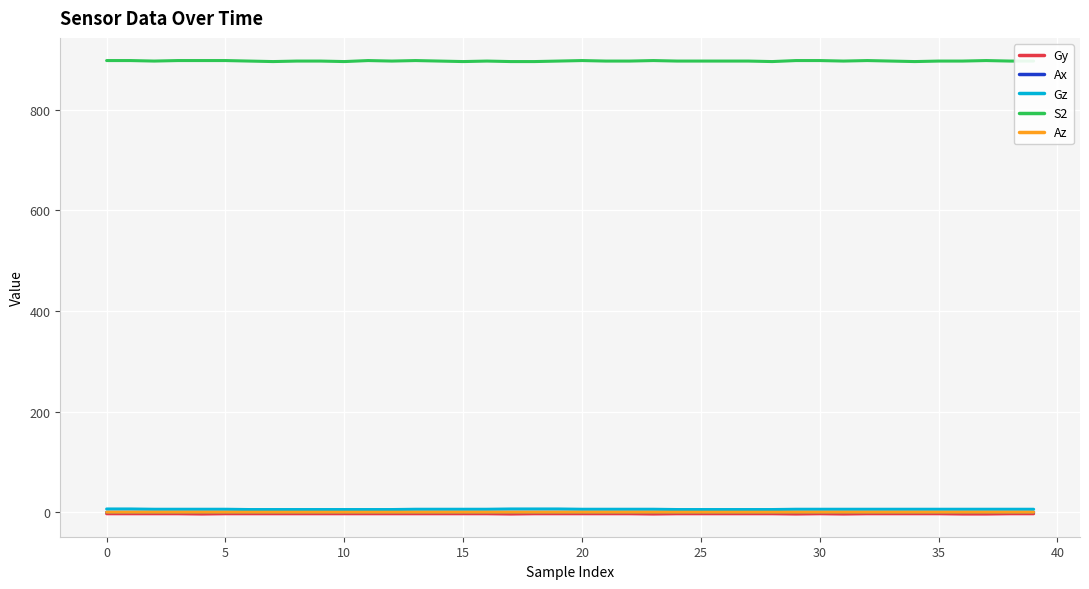

True or false: S2 and Gy intersect in this chart.

False